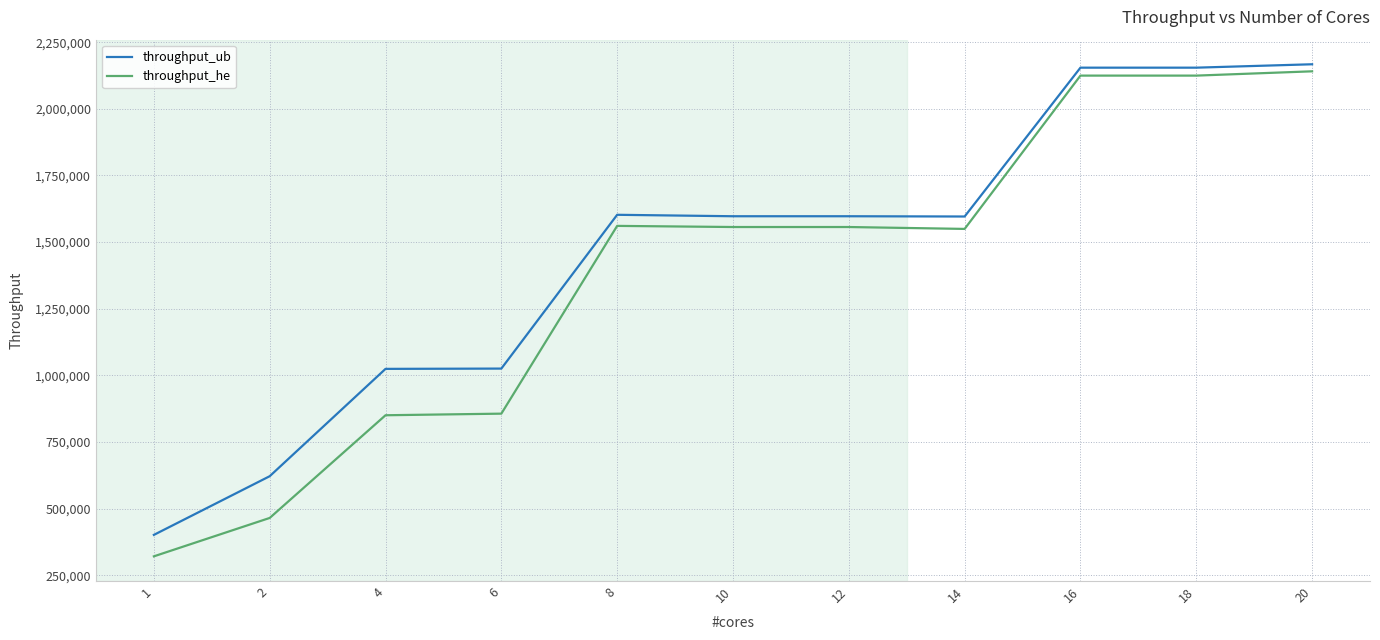

What is the difference between the maximum and minimum values in the throughput_ub series?

1765607